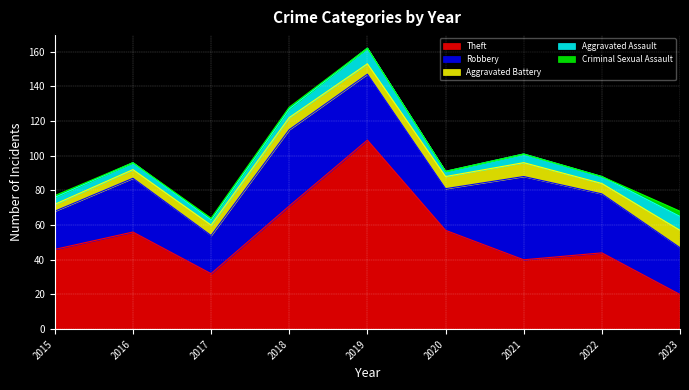

True or false: Robbery and Criminal Sexual Assault intersect in this chart.

False